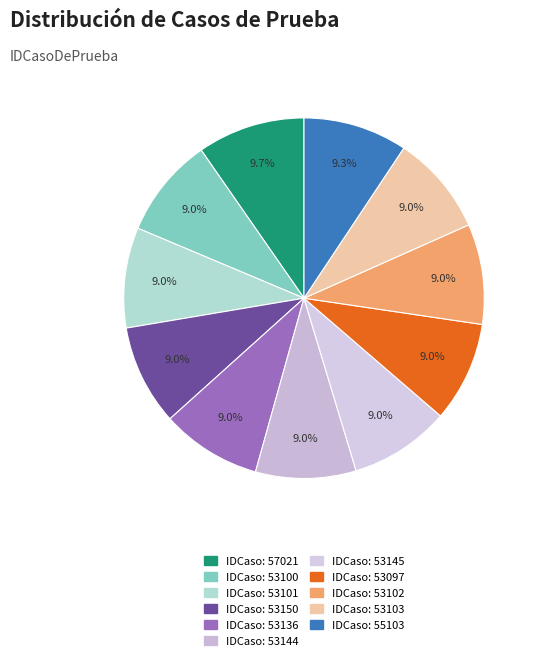

How many slices are in this pie chart?

11